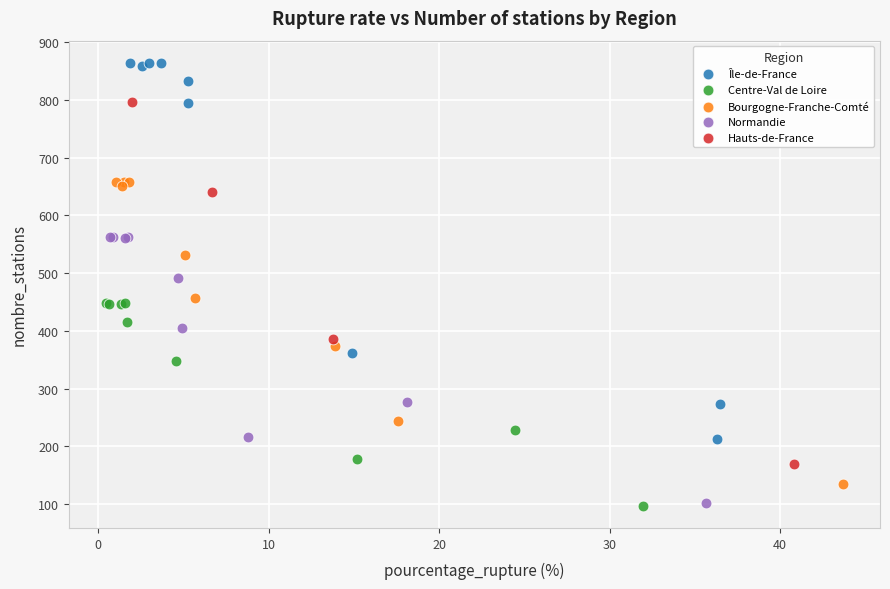

Which series has the largest Y range (max minus min)?

Île-de-France